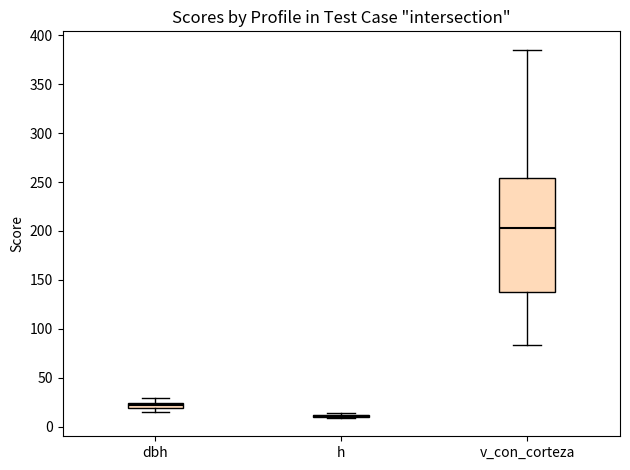

Where is the lower edge of the box for dbh on the y-axis? The values are not printed on the chart, so give them approximately, as read against the axis.

20